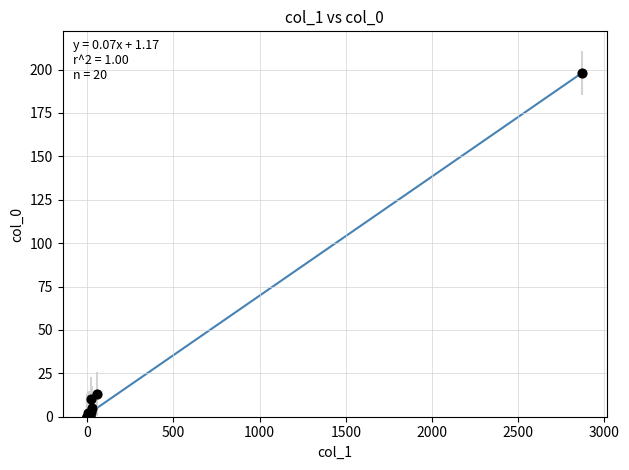

What Y value in the scatter plot is closest to 99?

13